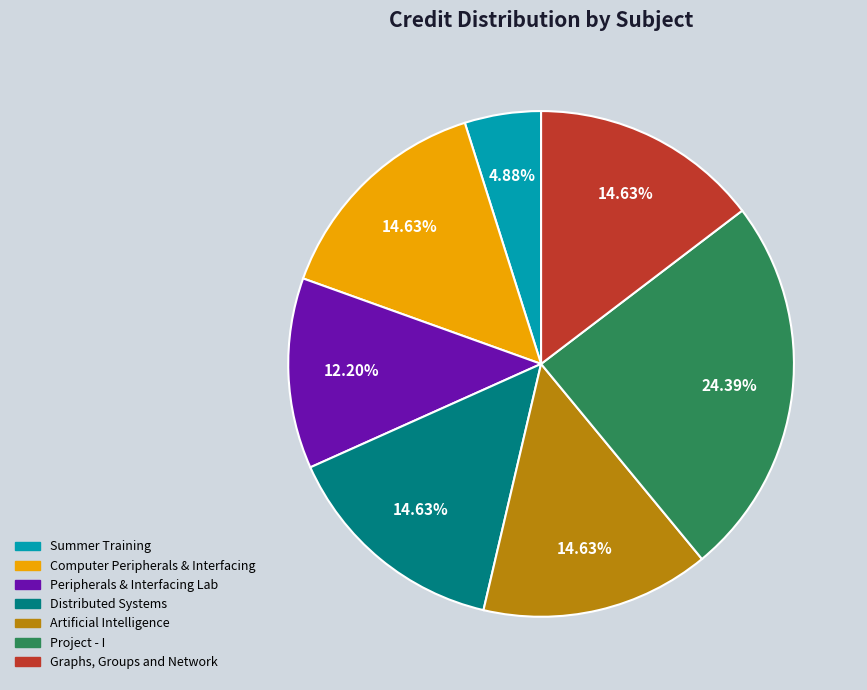

Does any single category account for the majority?

No